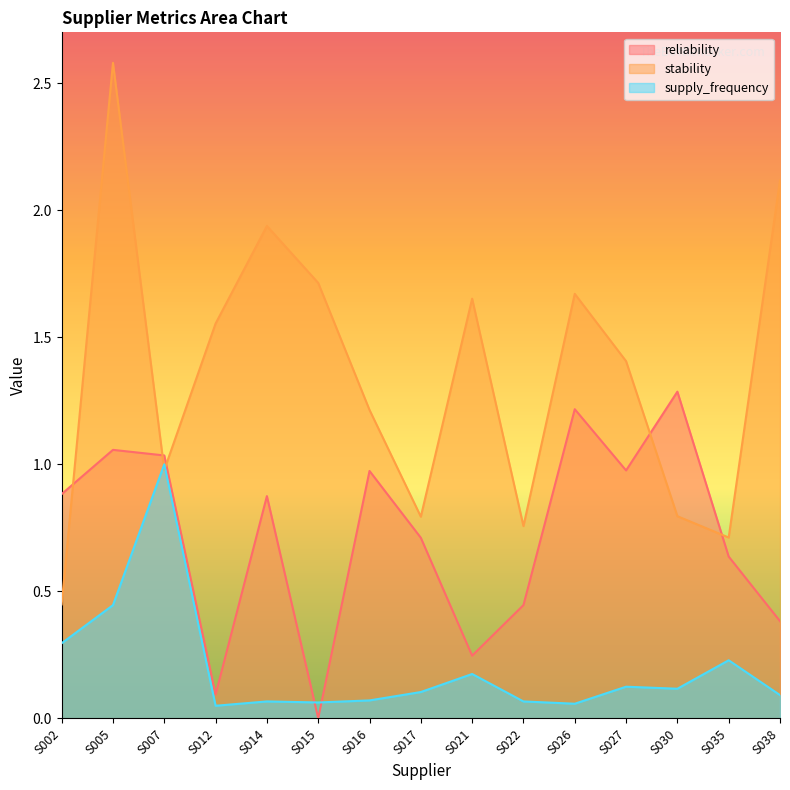

What is the value of the reliability point at the 9th from the left?

0.2